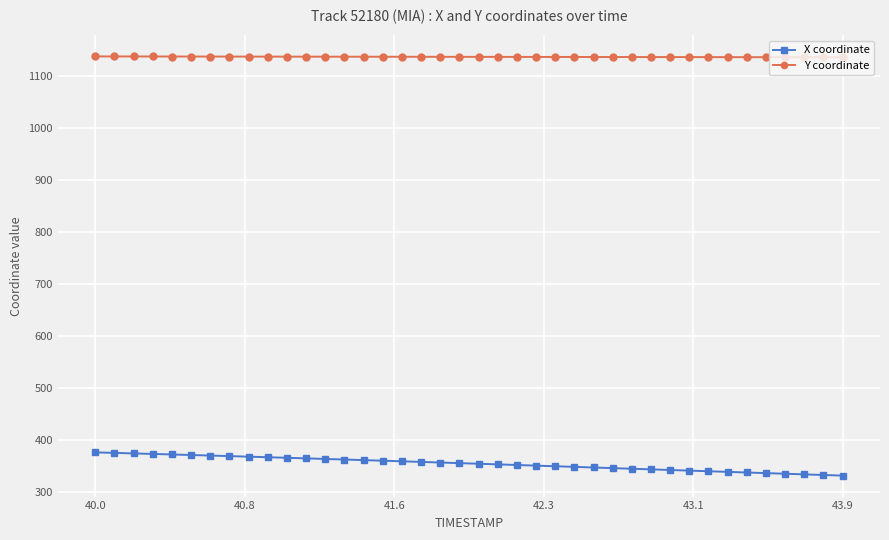

What are all the series names shown in the legend?

X coordinate, Y coordinate